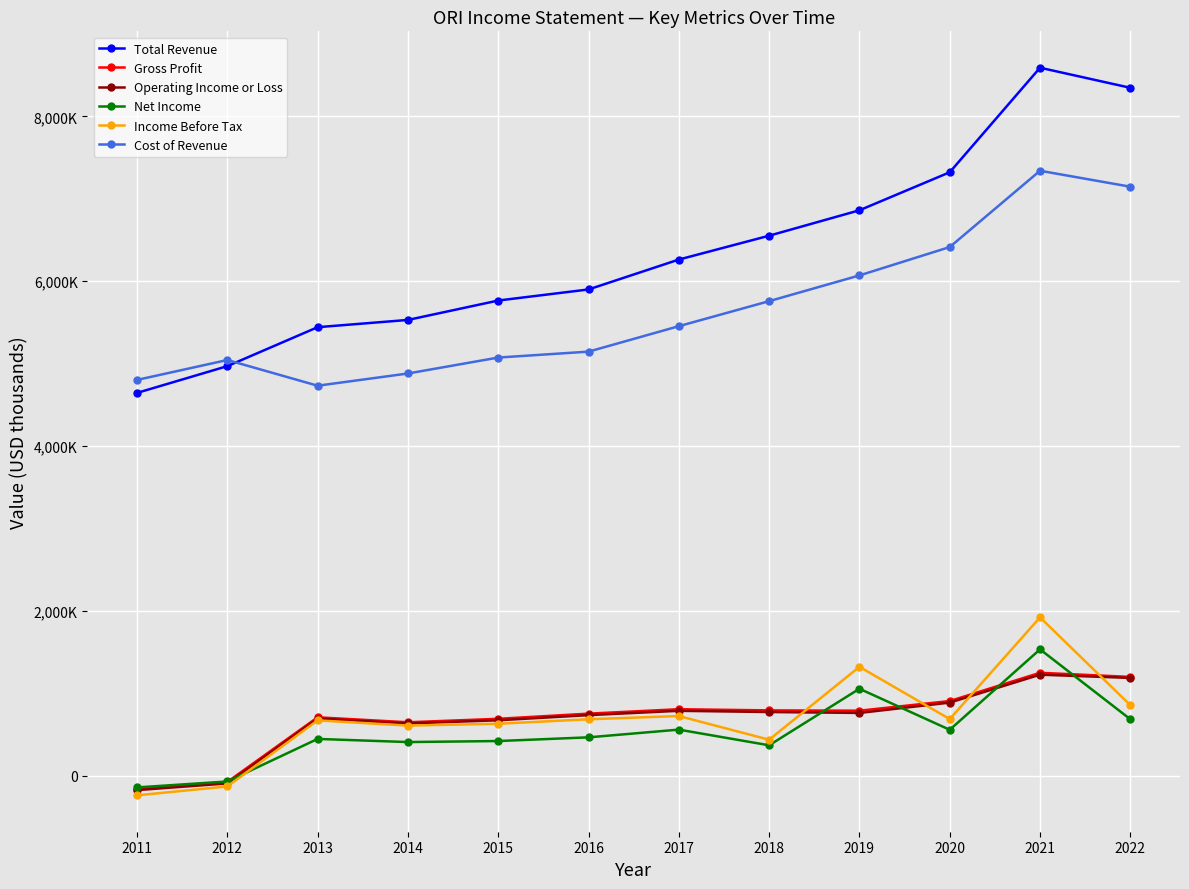

Read the Operating Income or Loss value at 2020.

888400